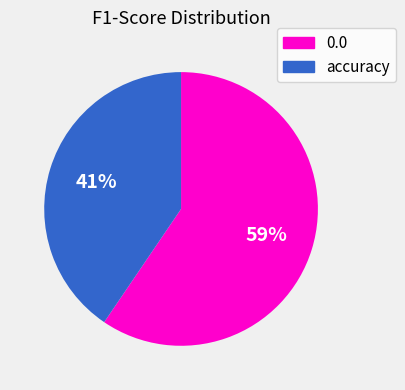

To the nearest percent, what percentage of the pie is accuracy?

41%